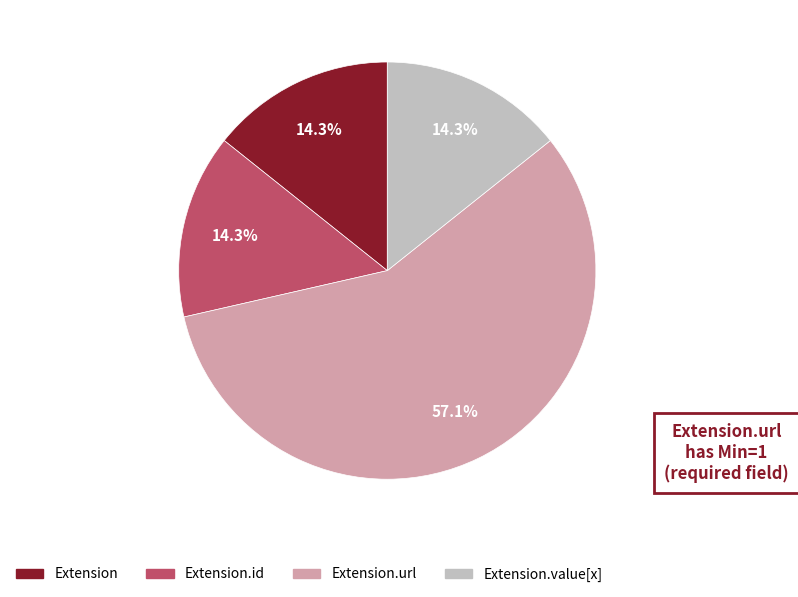

Is there any slice that represents more than half of the pie?

Yes